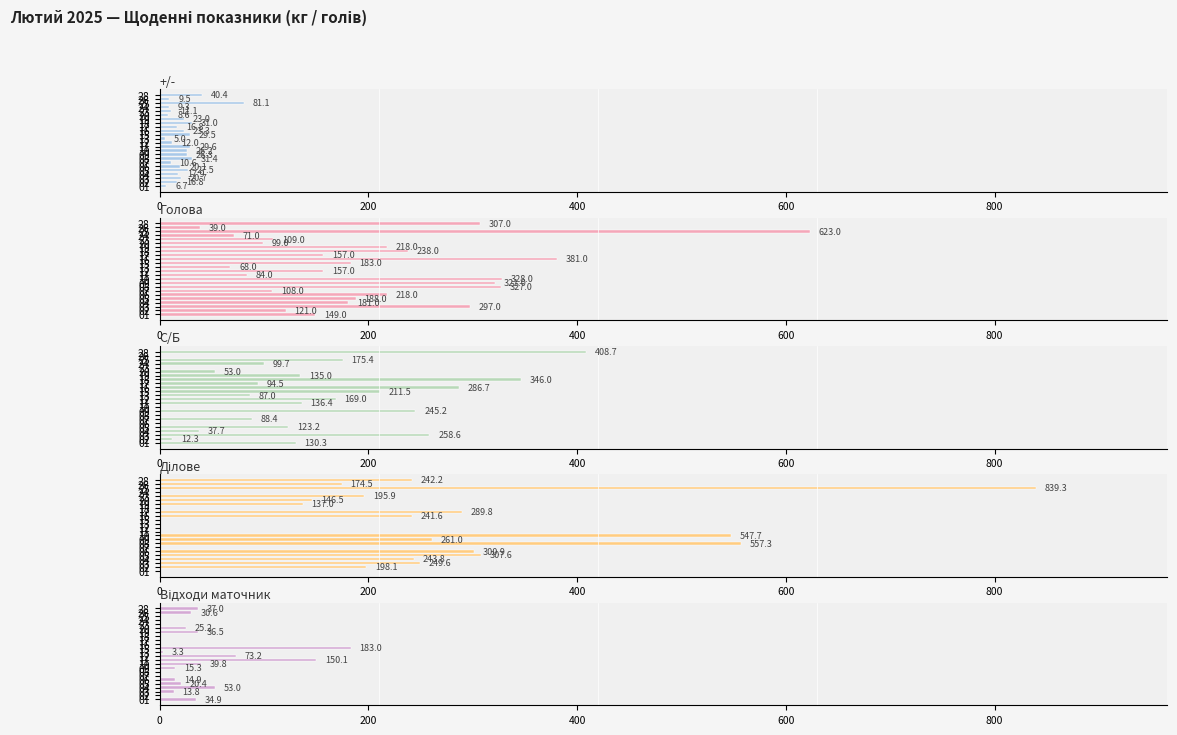

What is the sum of the Ділове values at 11 and 19?

137.0